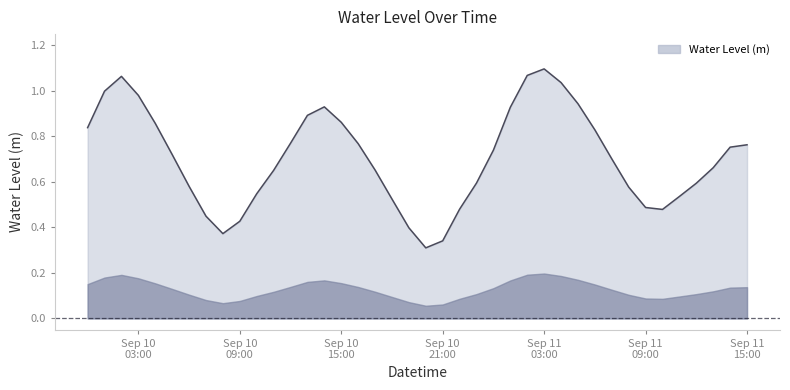

Does the chart display data point markers on the line(s)?

No